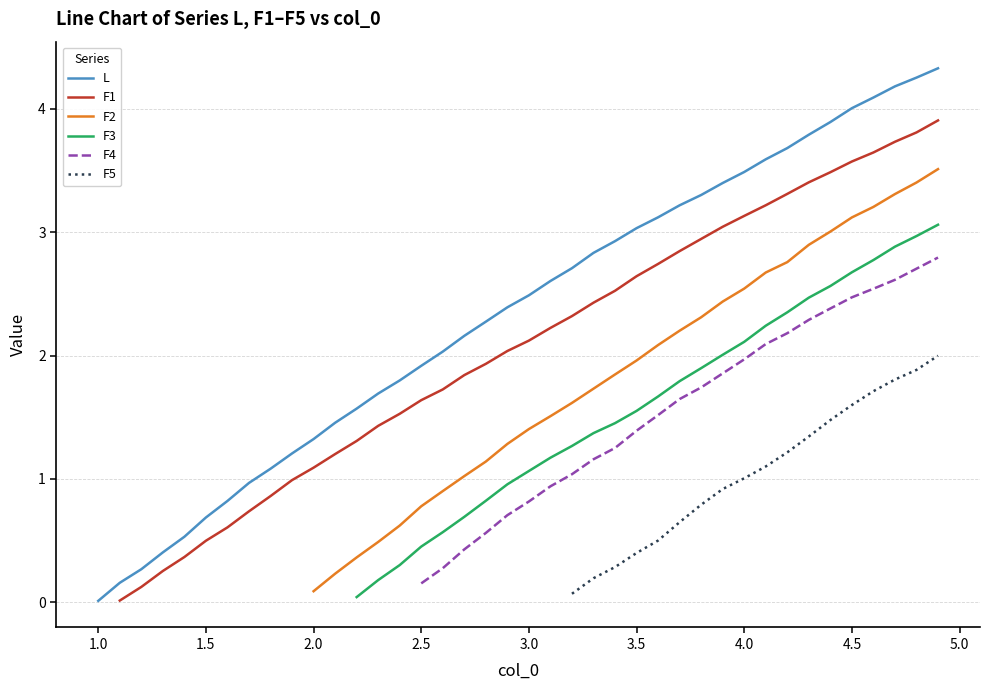

What is the maximum value for L?

4.3